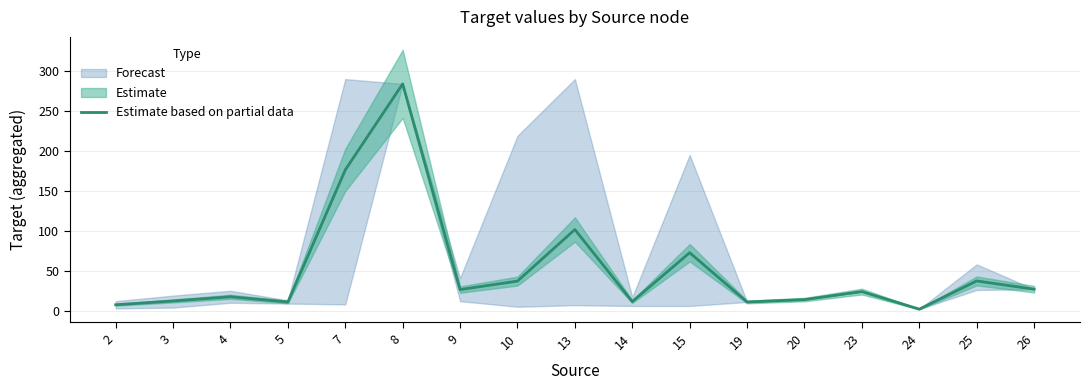

List the labels in order of value, smallest first.

24, 2, 5, 19, 14, 3, 20, 4, 23, 9, 26, 10, 25, 15, 13, 7, 8